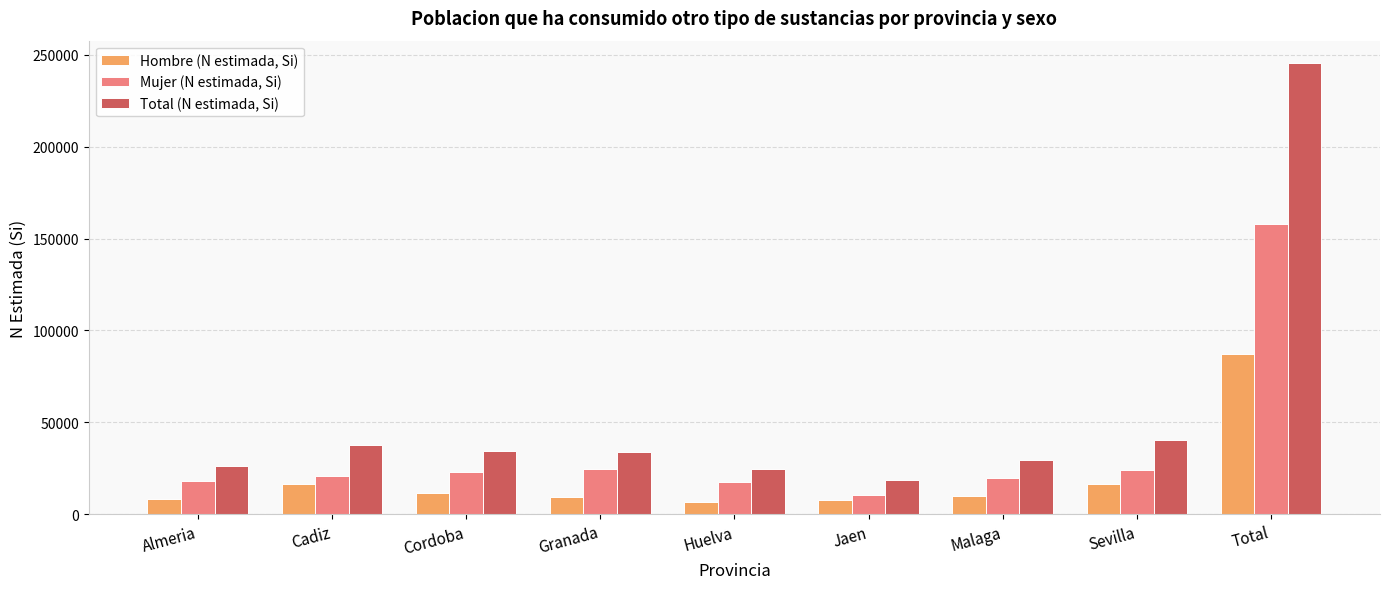

How many distinct data groups are displayed?

3